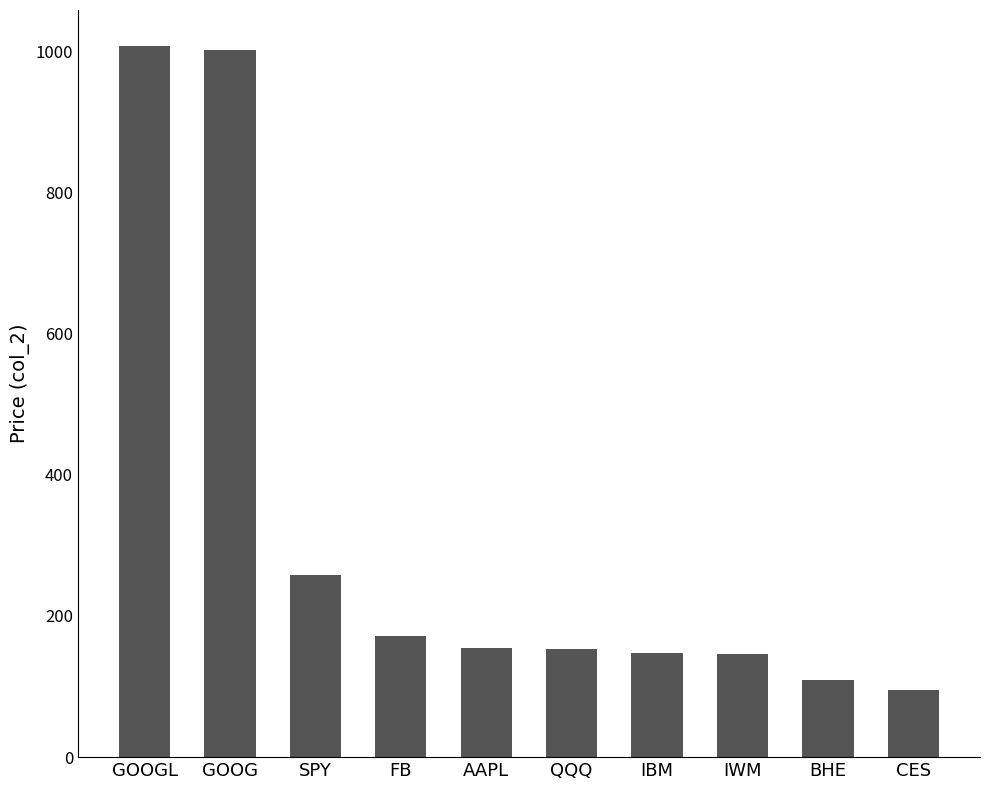

True or false: the data shows 1007.7 at GOOGL.

True